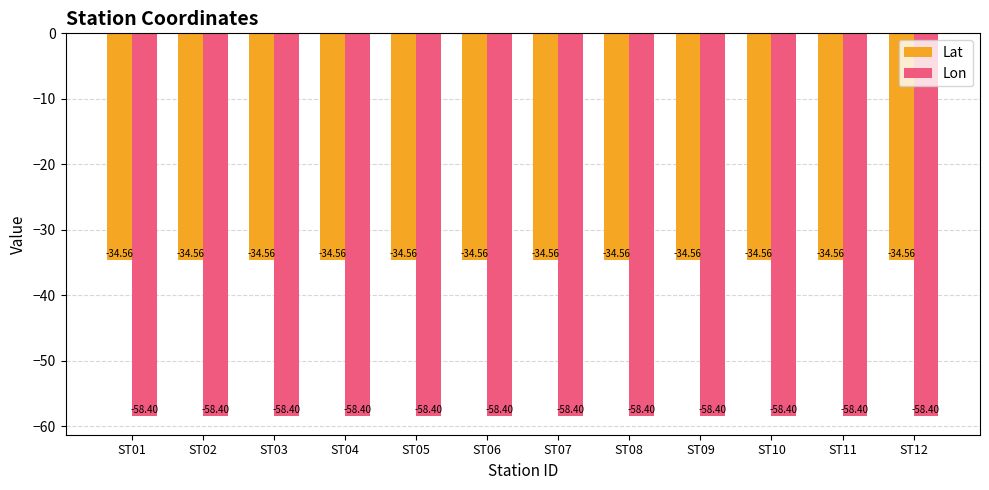

List the series in order of their overall mean, highest first.

Lat, Lon